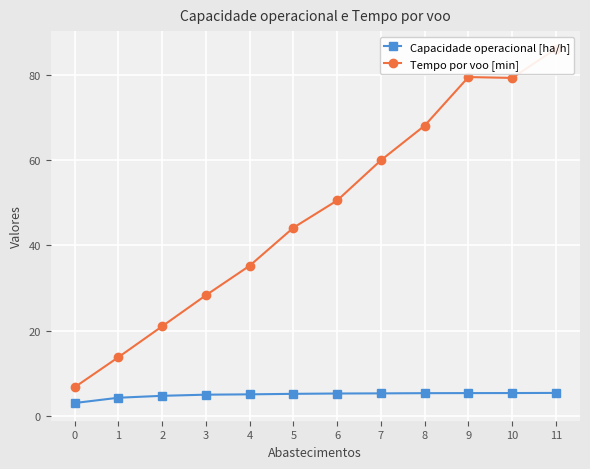

What are all the series names shown in the legend?

Capacidade operacional [ha/h], Tempo por voo [min]